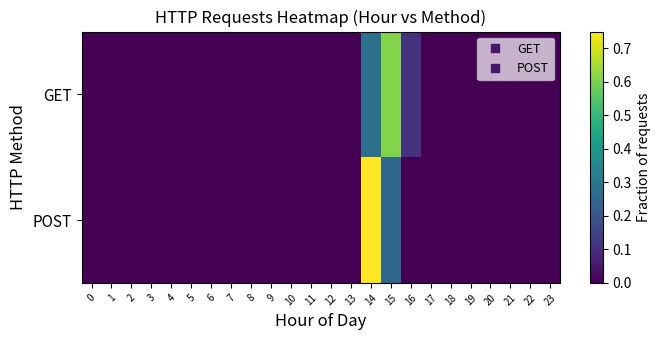

Reading left to right, what are all the values shown in this chart?

GET: 0=0.0	1=0.0	2=0.0	3=0.0	4=0.0	5=0.0	6=0.0	7=0.0	8=0.0	9=0.0	10=0.0	11=0.0	12=0.0	13=0.0	14=0.3	15=0.6	16=0.1	17=0.0	18=0.0	19=0.0	20=0.0	21=0.0	22=0.0	23=0.0
POST: 0=0.0	1=0.0	2=0.0	3=0.0	4=0.0	5=0.0	6=0.0	7=0.0	8=0.0	9=0.0	10=0.0	11=0.0	12=0.0	13=0.0	14=0.8	15=0.2	16=0.0	17=0.0	18=0.0	19=0.0	20=0.0	21=0.0	22=0.0	23=0.0